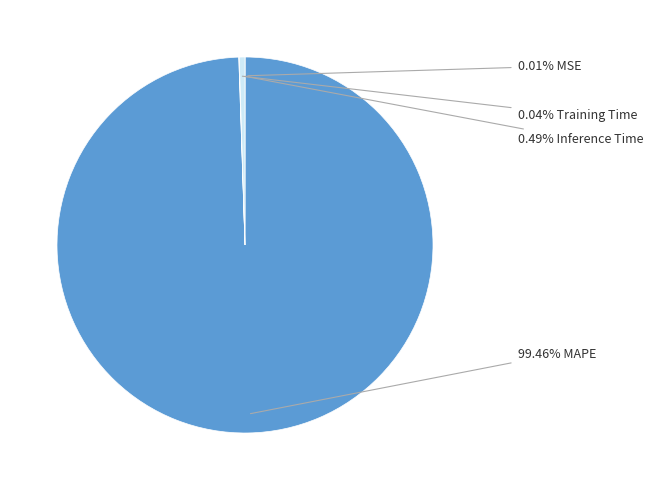

Is there a majority slice in this chart?

Yes